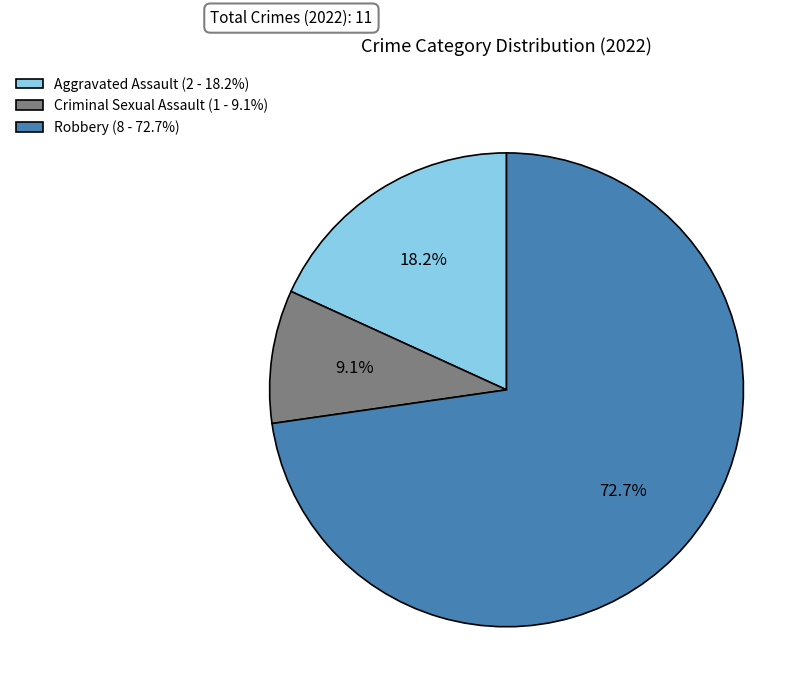

Rank the categories by value from lowest to highest.

Criminal Sexual Assault (1 - 9.1%), Aggravated Assault (2 - 18.2%), Robbery (8 - 72.7%)